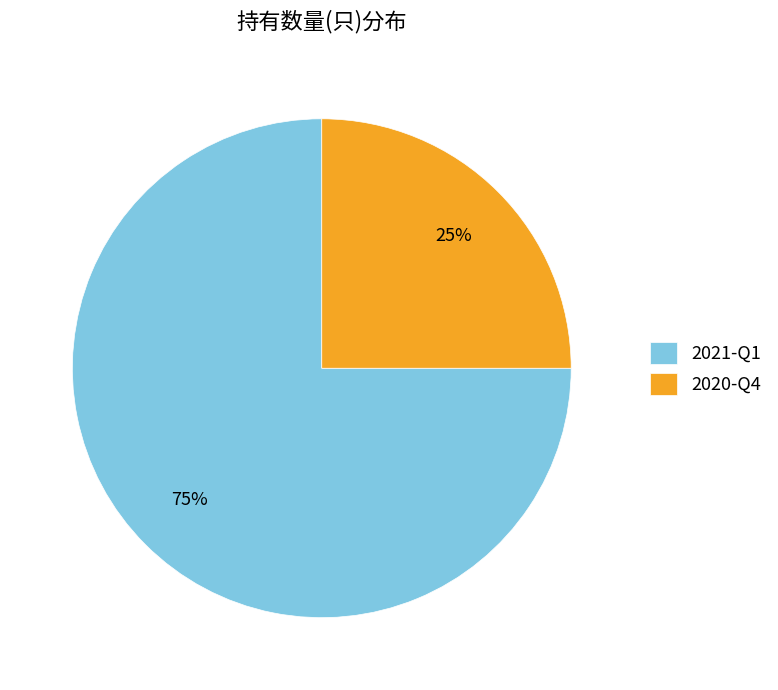

How many segments does this pie chart have?

2